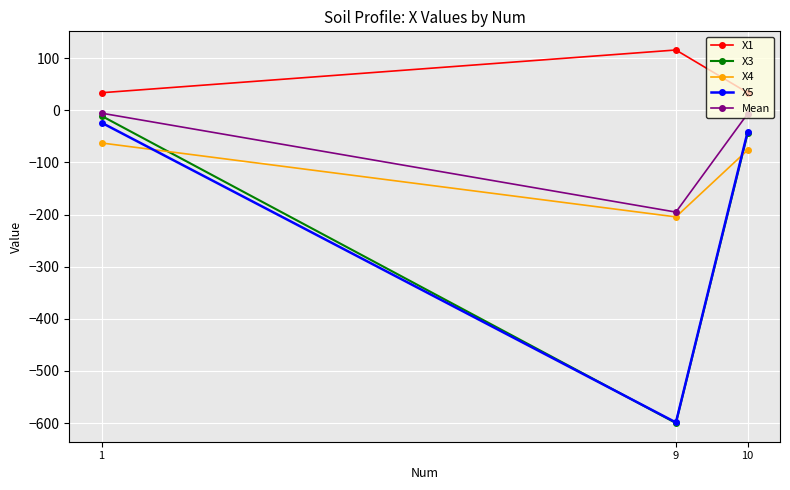

The value of X5 at 9 is -598.8. True or false?

True